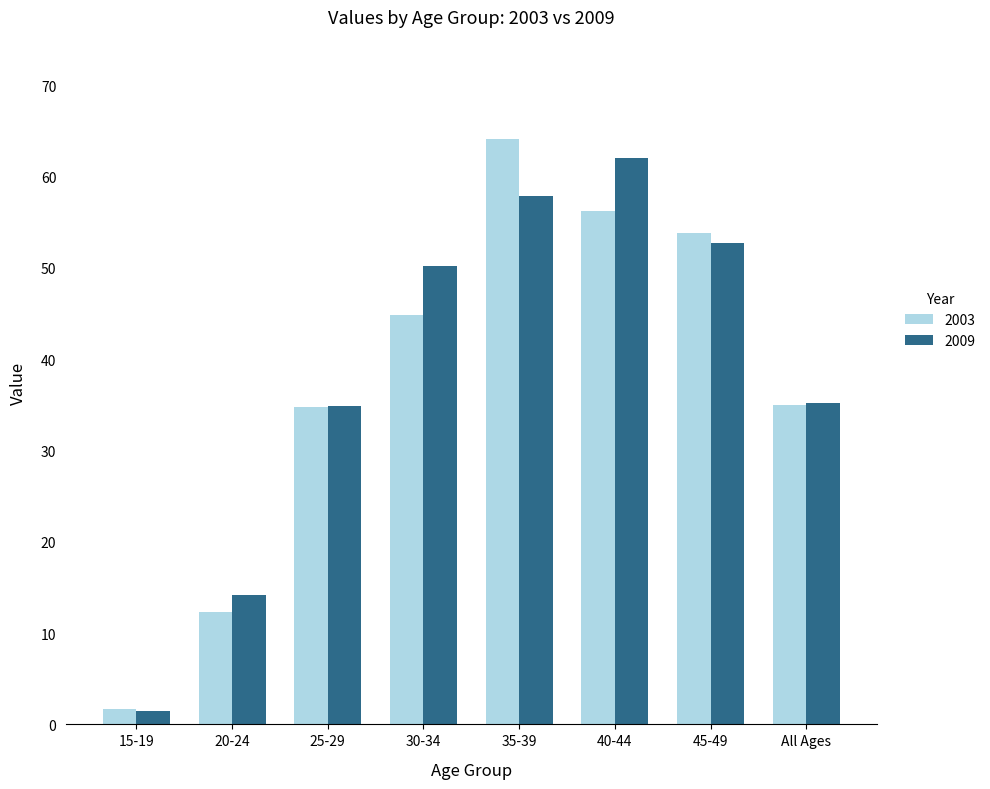

What is the label of the 1st bar from the right?

All Ages